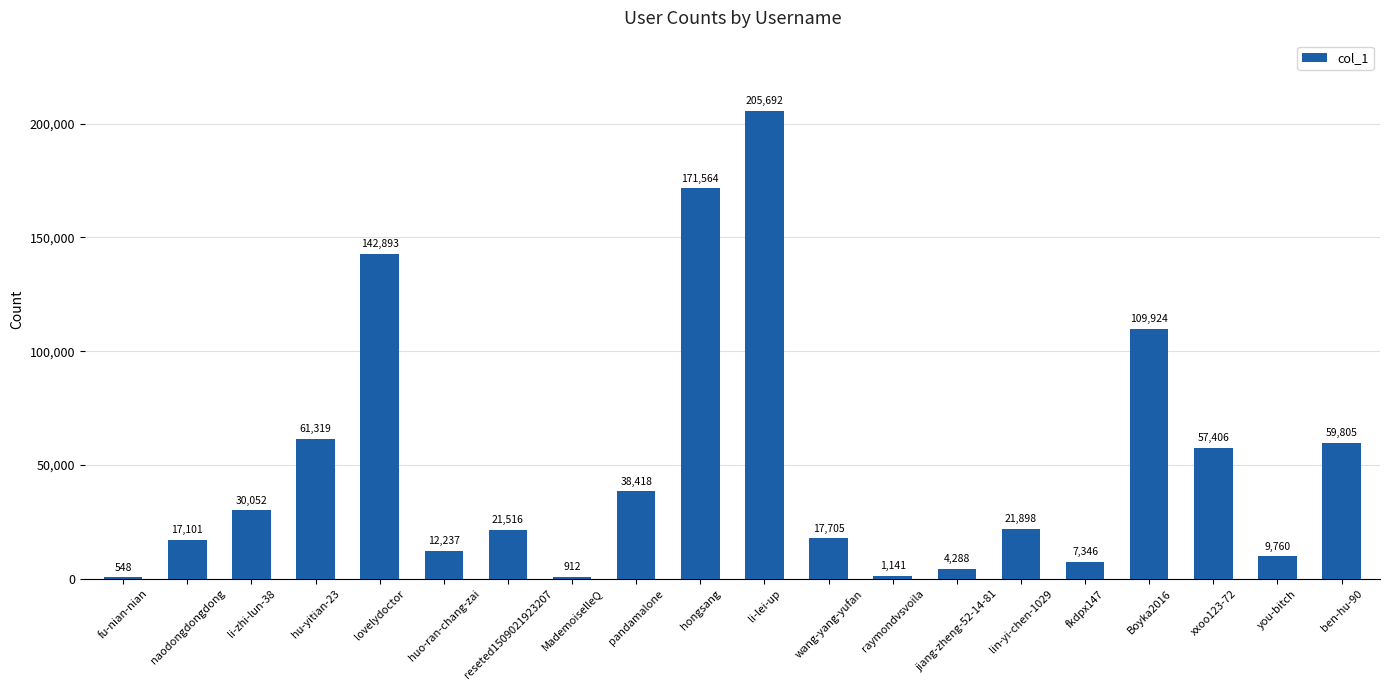

What is the maximum value shown in the chart?

205692